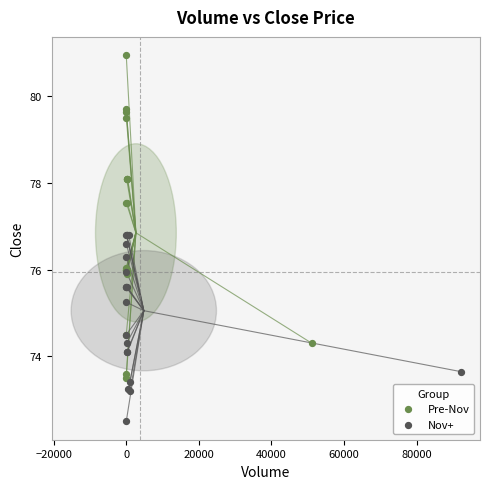

Which series reaches the minimum Y coordinate?

Nov+